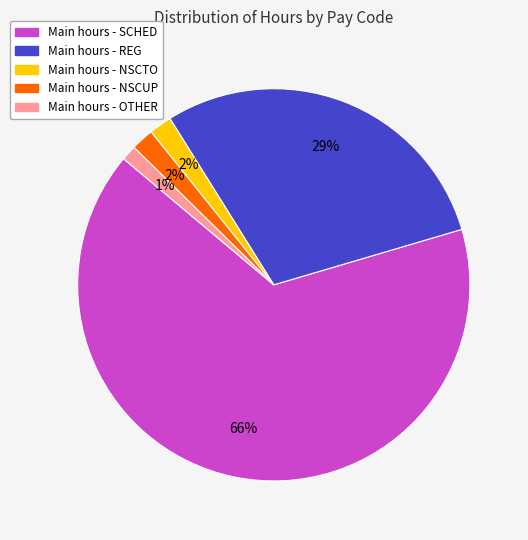

Is there a majority slice in this chart?

Yes